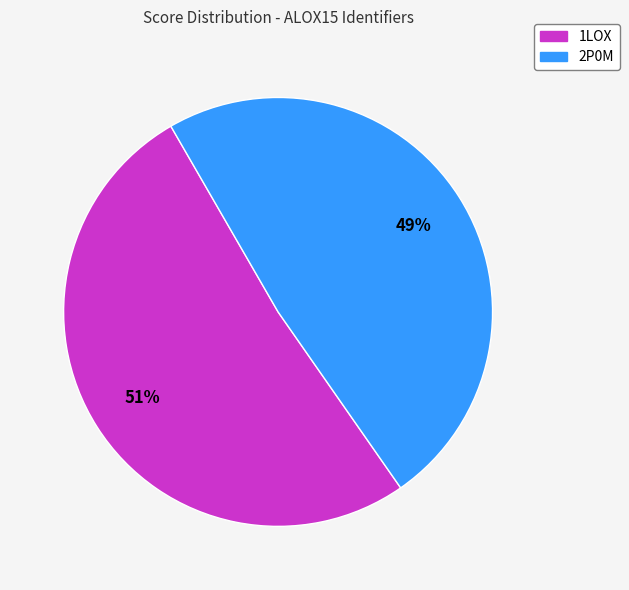

Is it true that 2P0M is 63% of the pie?

False